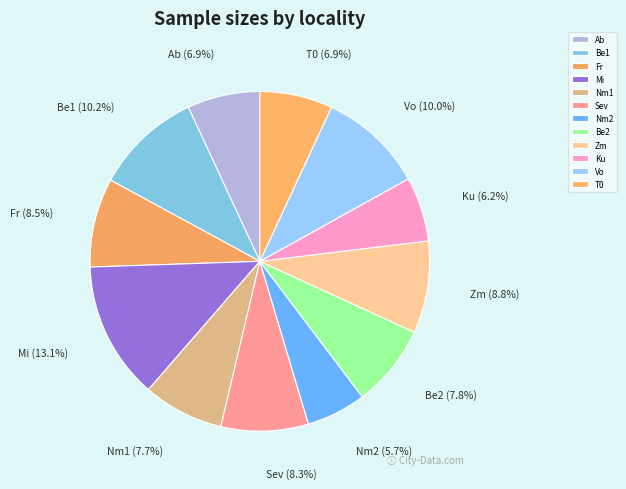

Which category has the biggest portion of the pie?

Mi